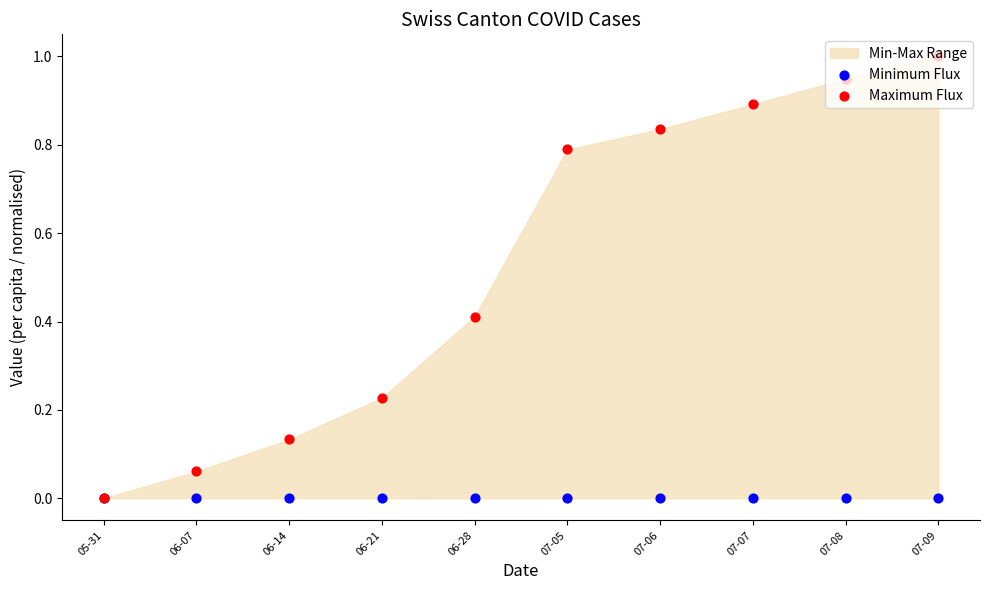

Which series has the widest spread of Y values?

Maximum Flux